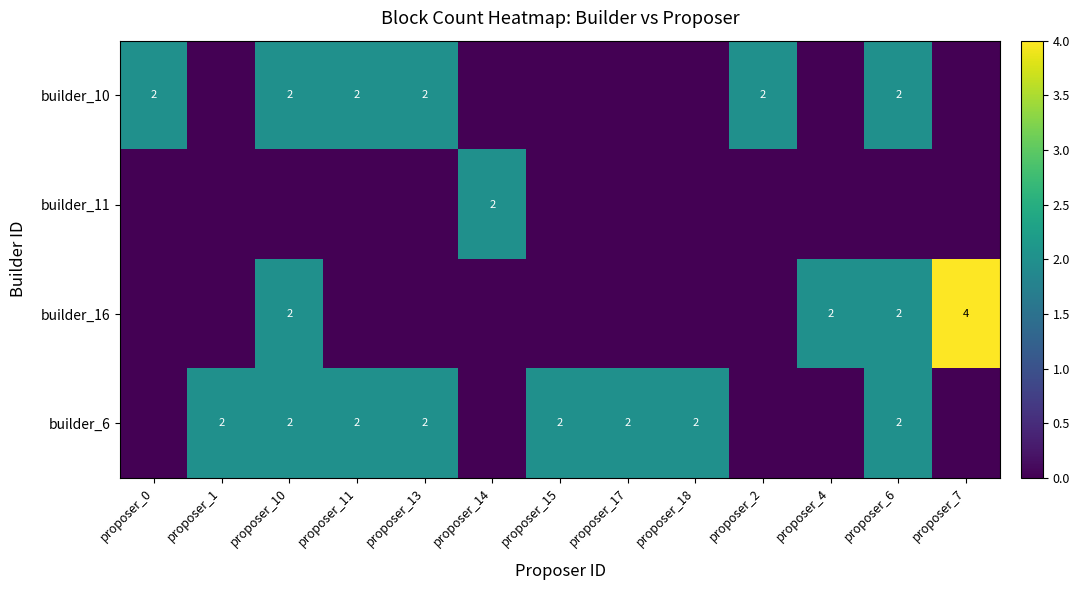

True or false: builder_10 has a value of 1 at proposer_0.

False